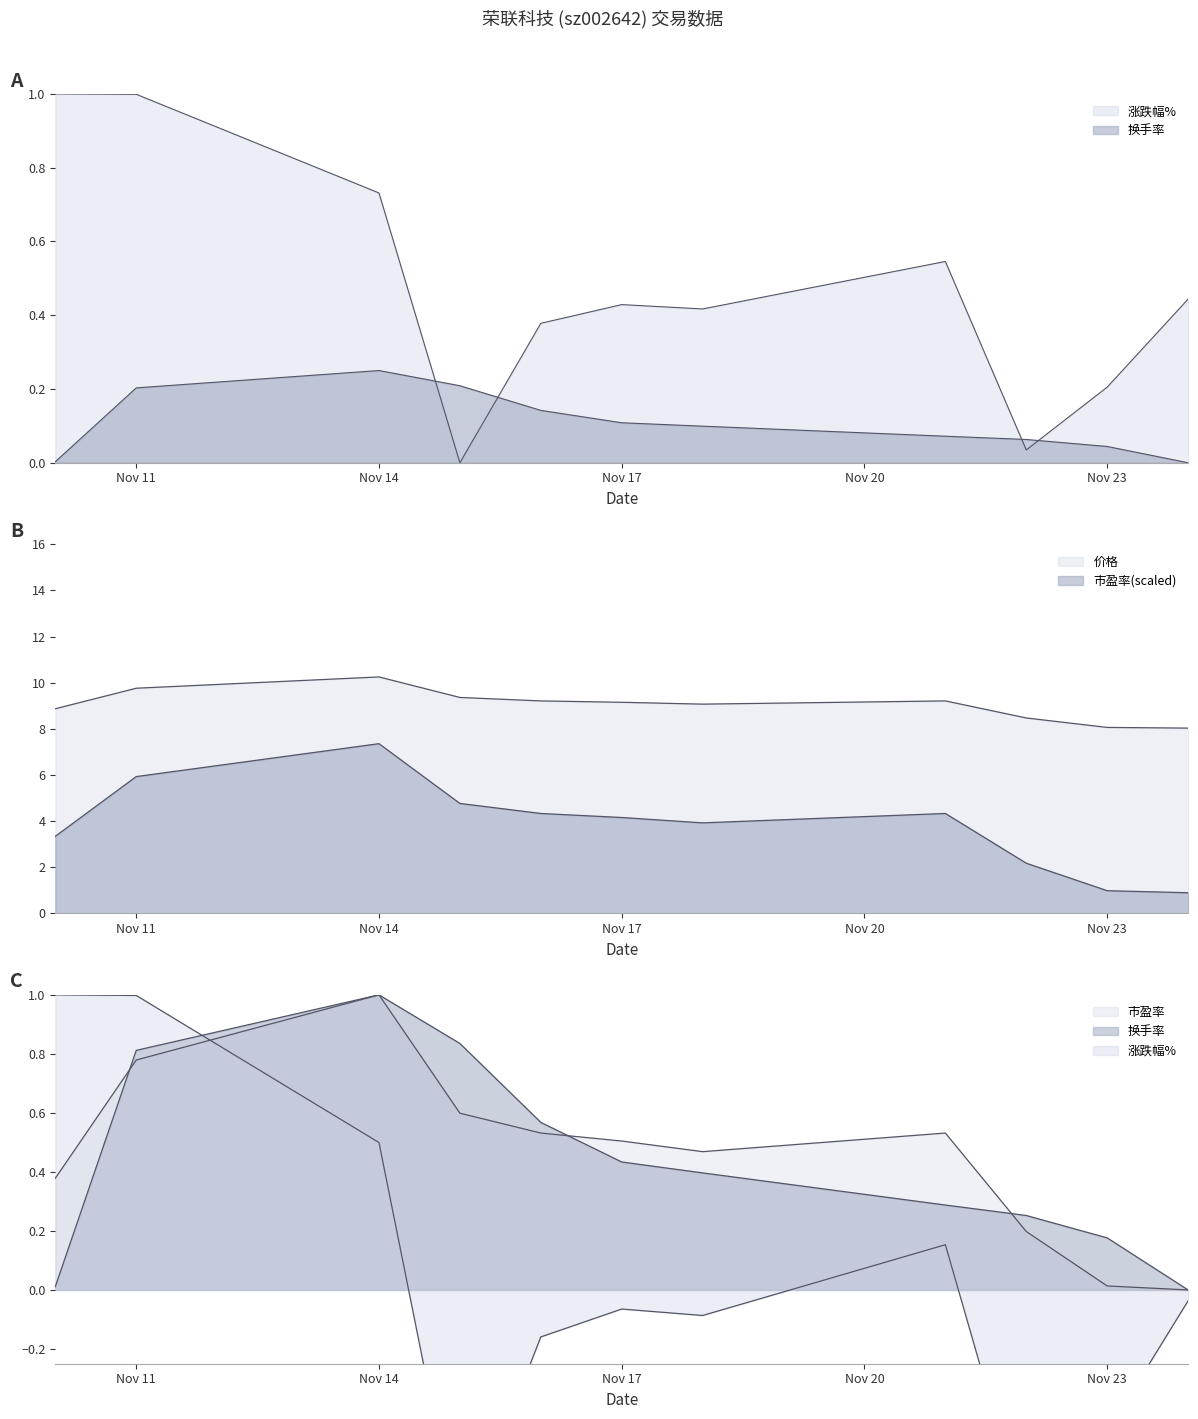

List the labels in order of 涨跌幅% value, largest first.

2022-11-10, 2022-11-11, 2022-11-14, 2022-11-21, 2022-11-24, 2022-11-17, 2022-11-18, 2022-11-16, 2022-11-23, 2022-11-22, 2022-11-15